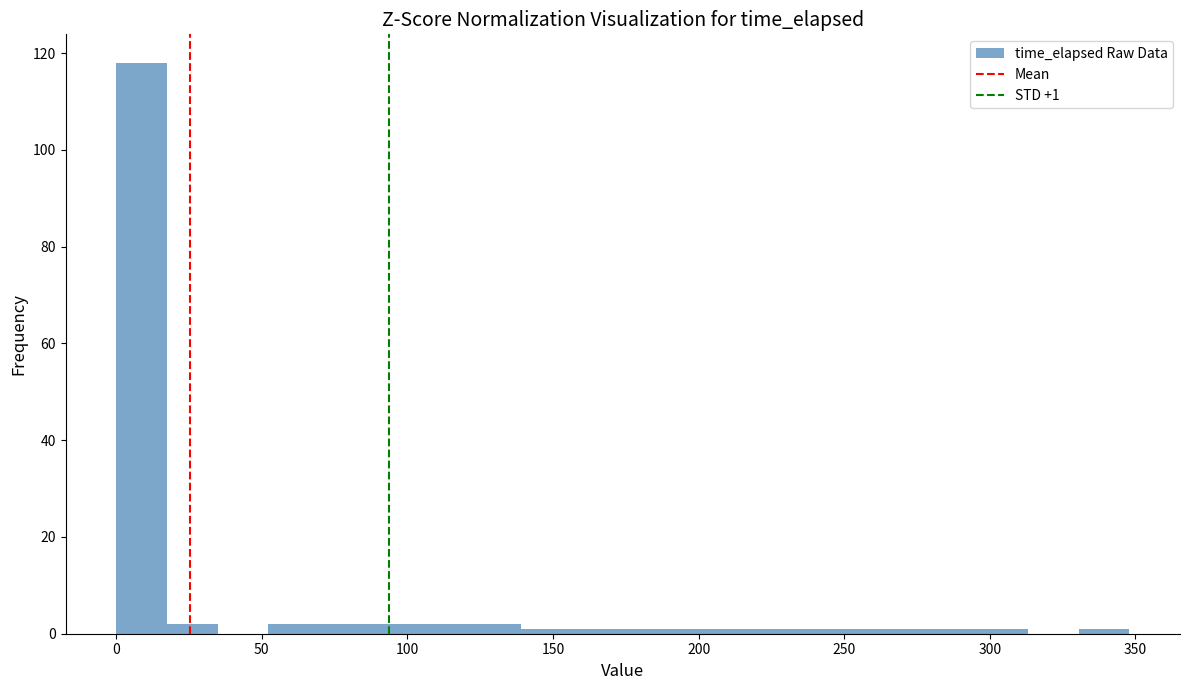

Read against the x-axis, roughly where is the centre of the tallest bar?

10